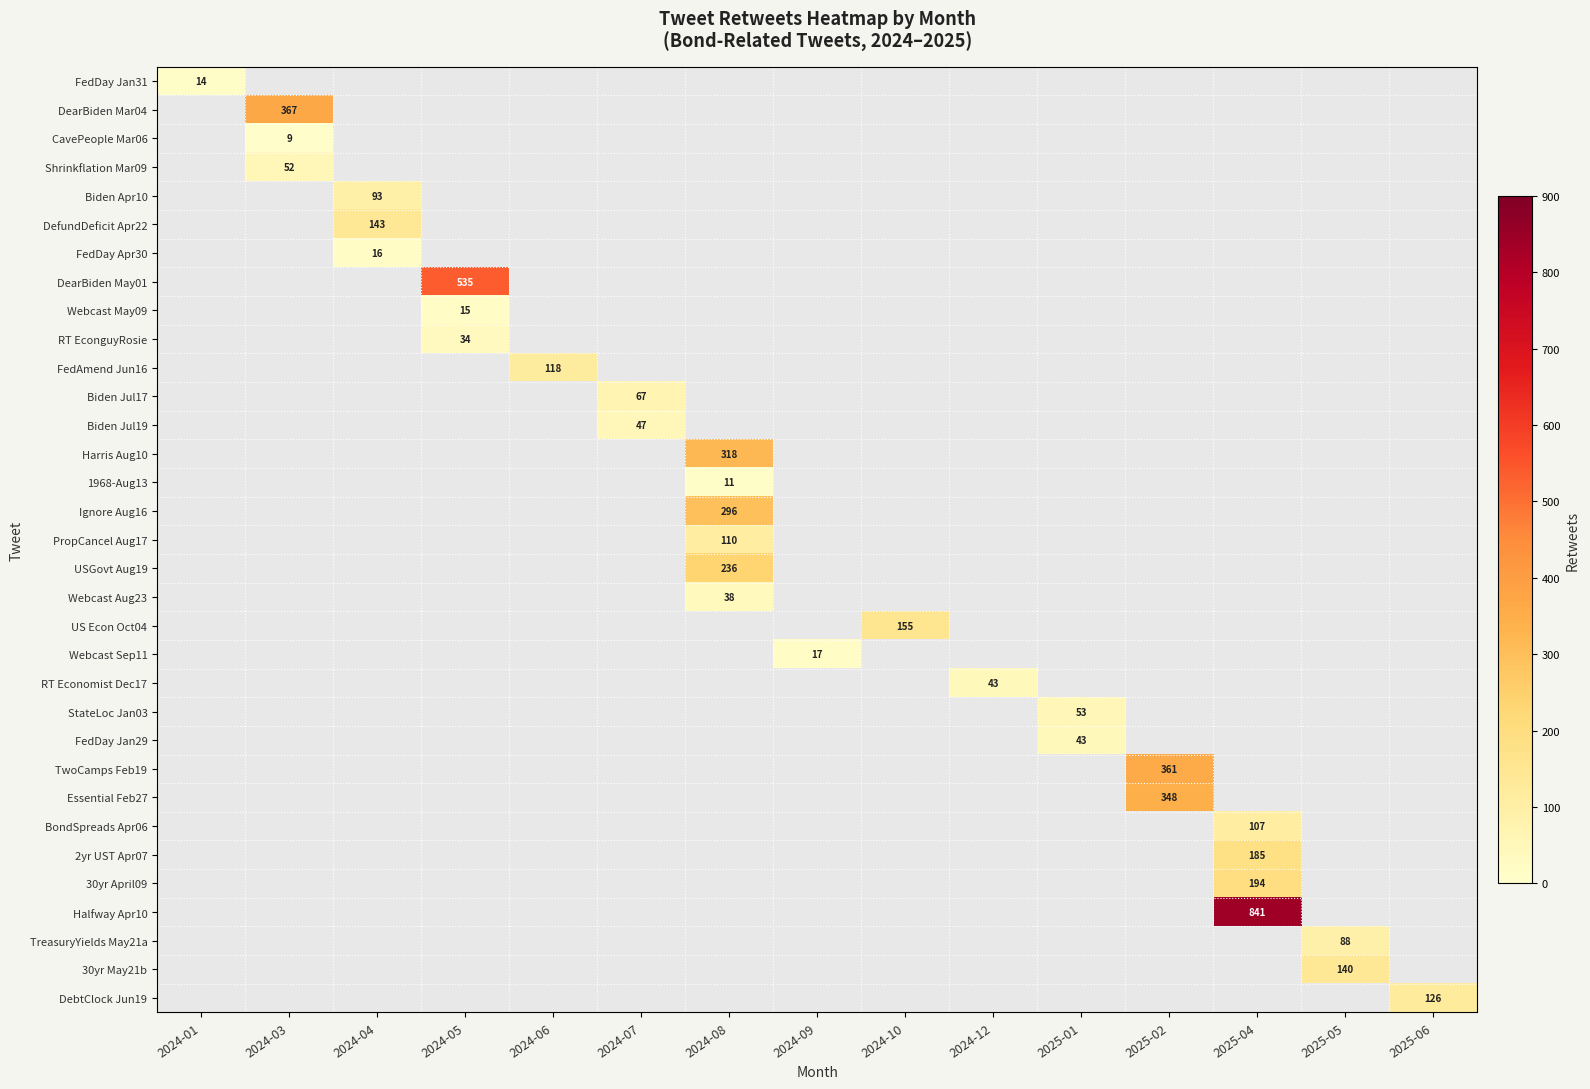

At which category does the chart reach its peak across all series?

2025-04